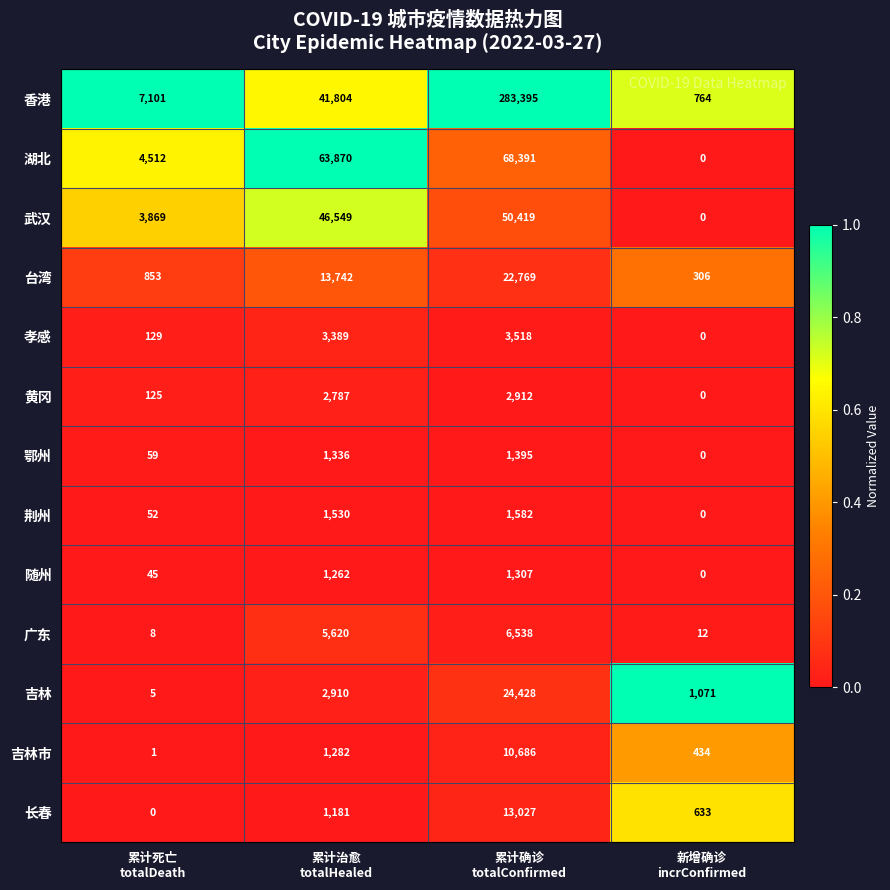

Which series has the largest total across all categories?

香港